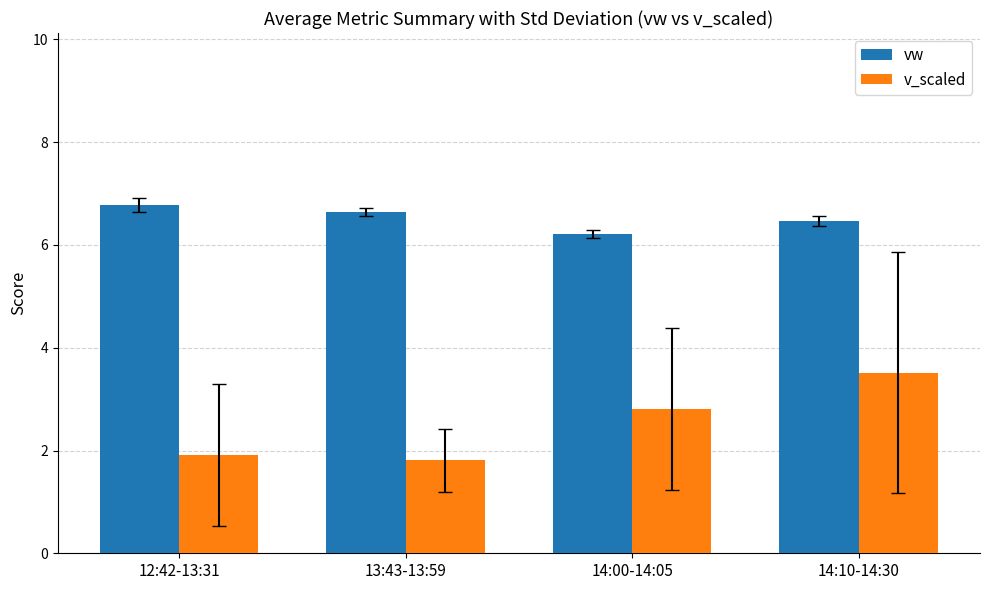

What are all the series names shown in the legend?

vw, v_scaled